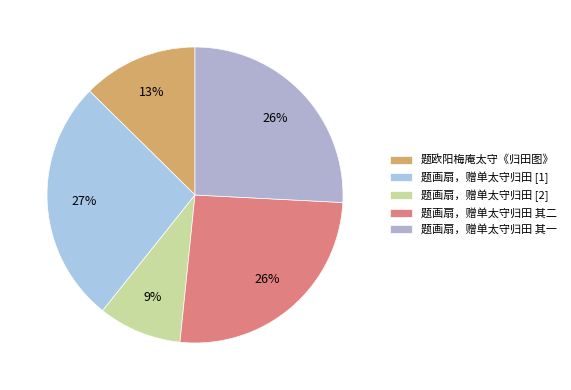

How many segments does this pie chart have?

5